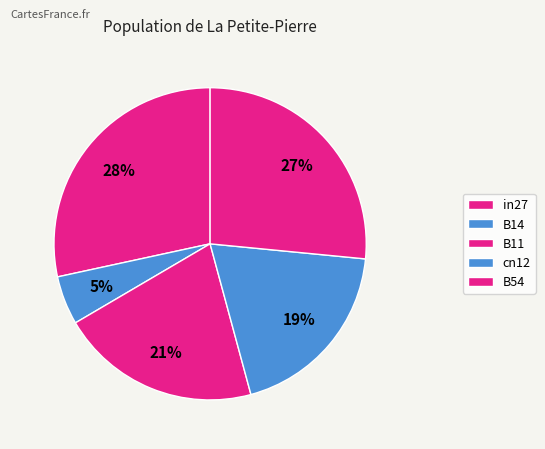

Rank the categories by value from lowest to highest.

B14, cn12, B11, B54, in27